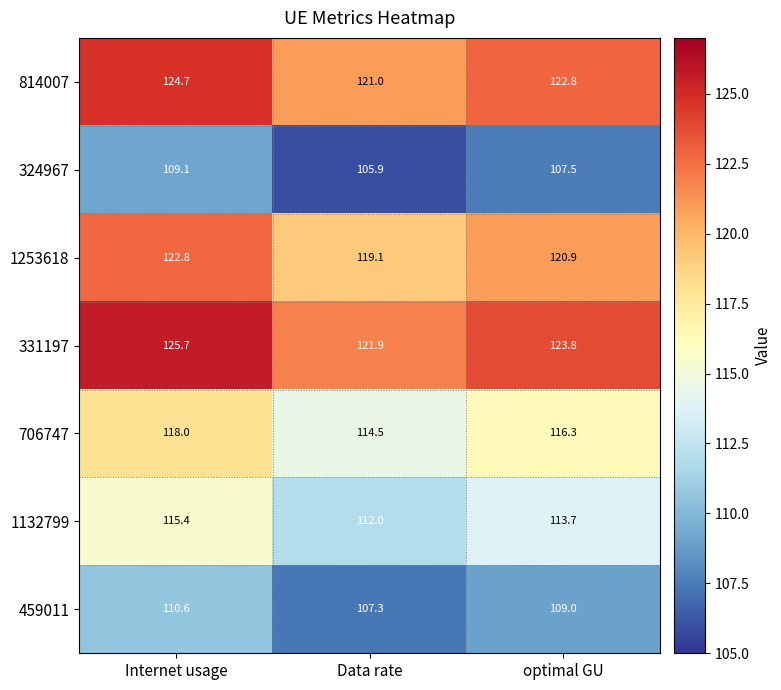

At which label does 331197 reach its peak?

Internet usage